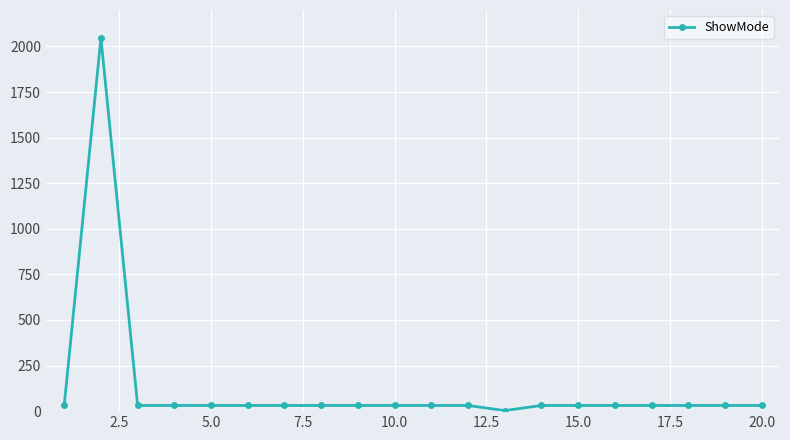

What is the greatest value displayed?

2047